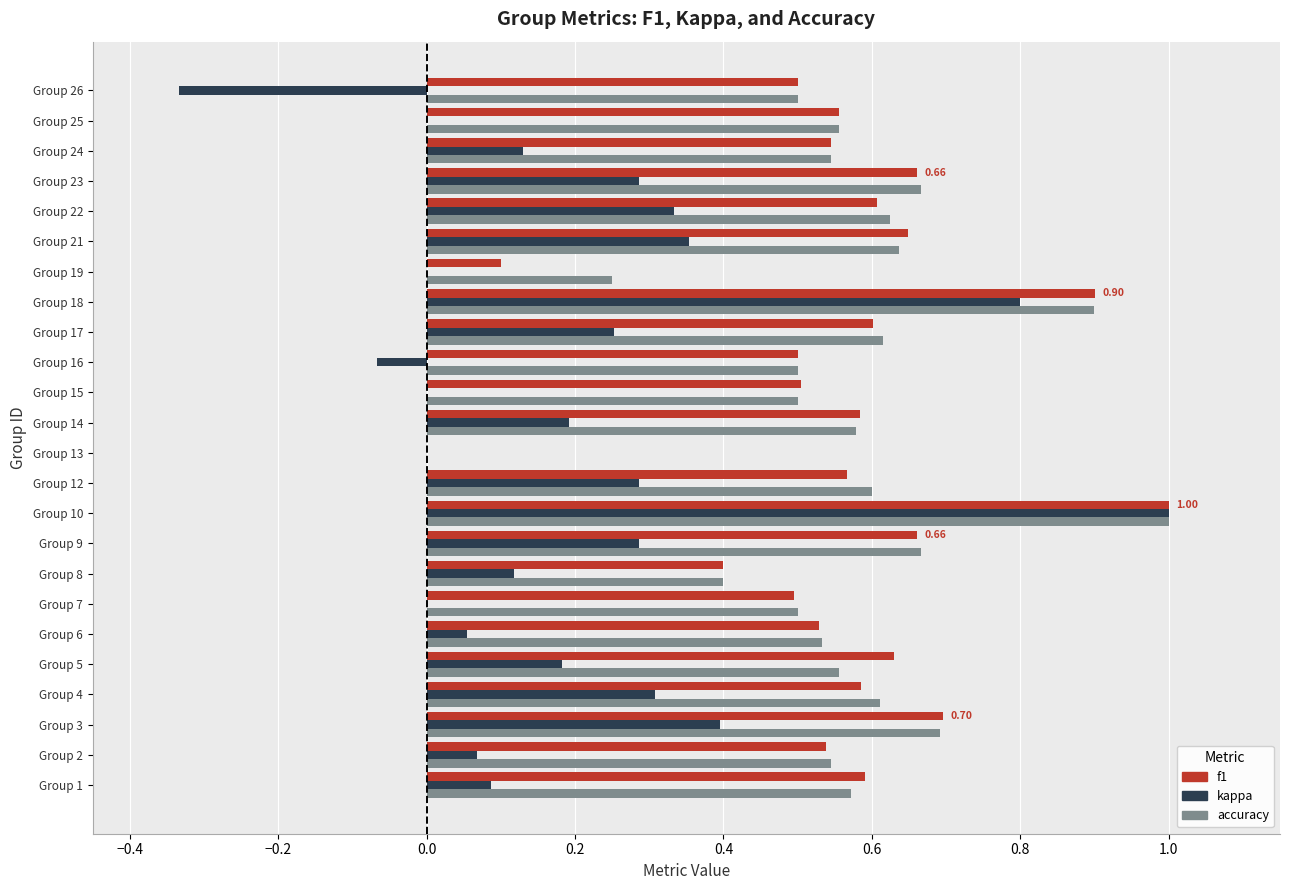

What is the total value across all series at Group 3?

1.8